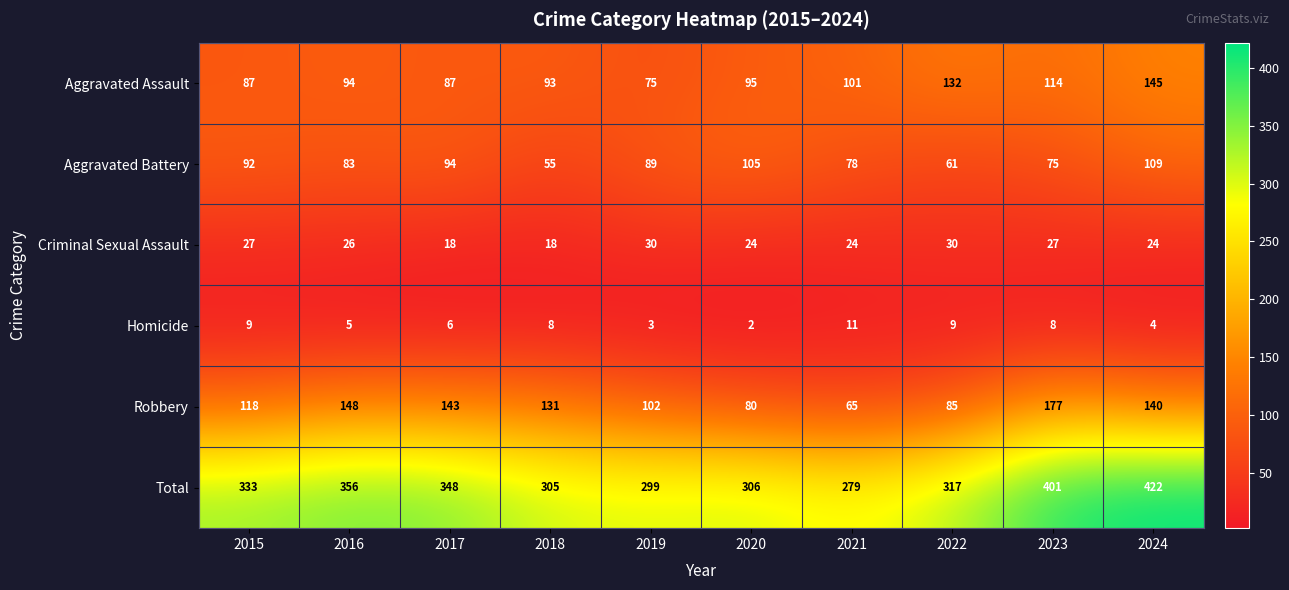

How many data points in Robbery are less than 131?

5